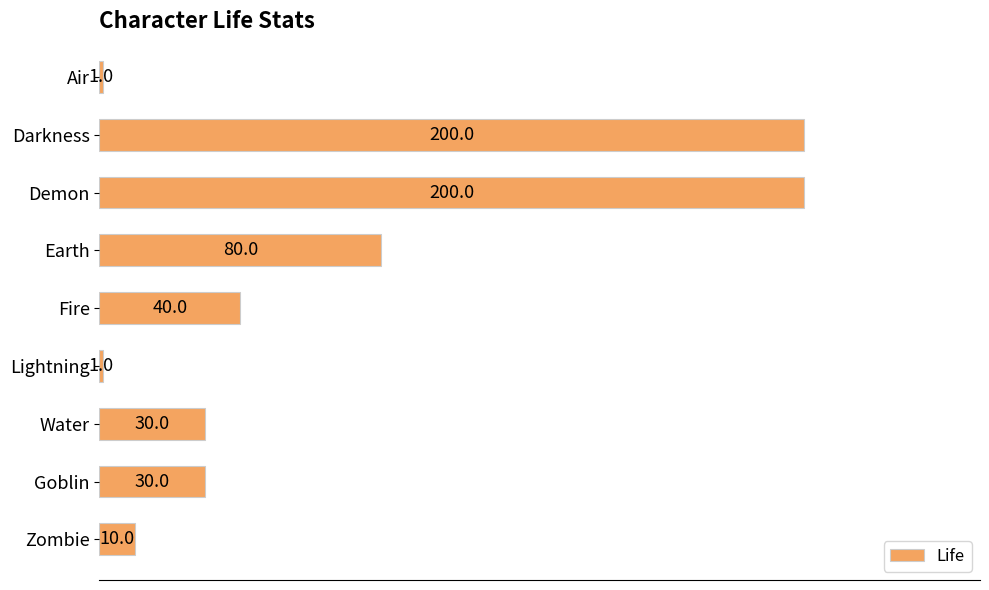

Reading bottom to top, what are all the values shown in this chart?

10	30	30	1	40	80	200	200	1